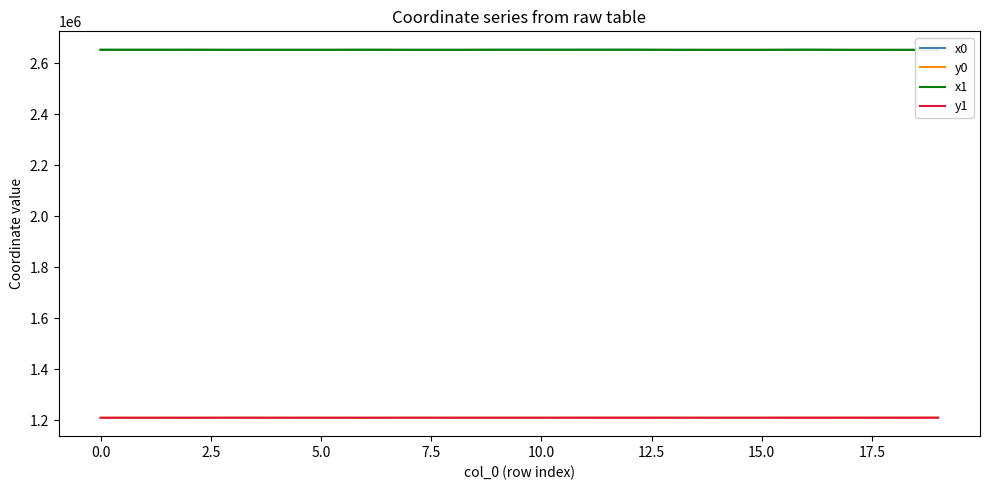

Is it true that x1 equals 2653064.3 at 18?

True